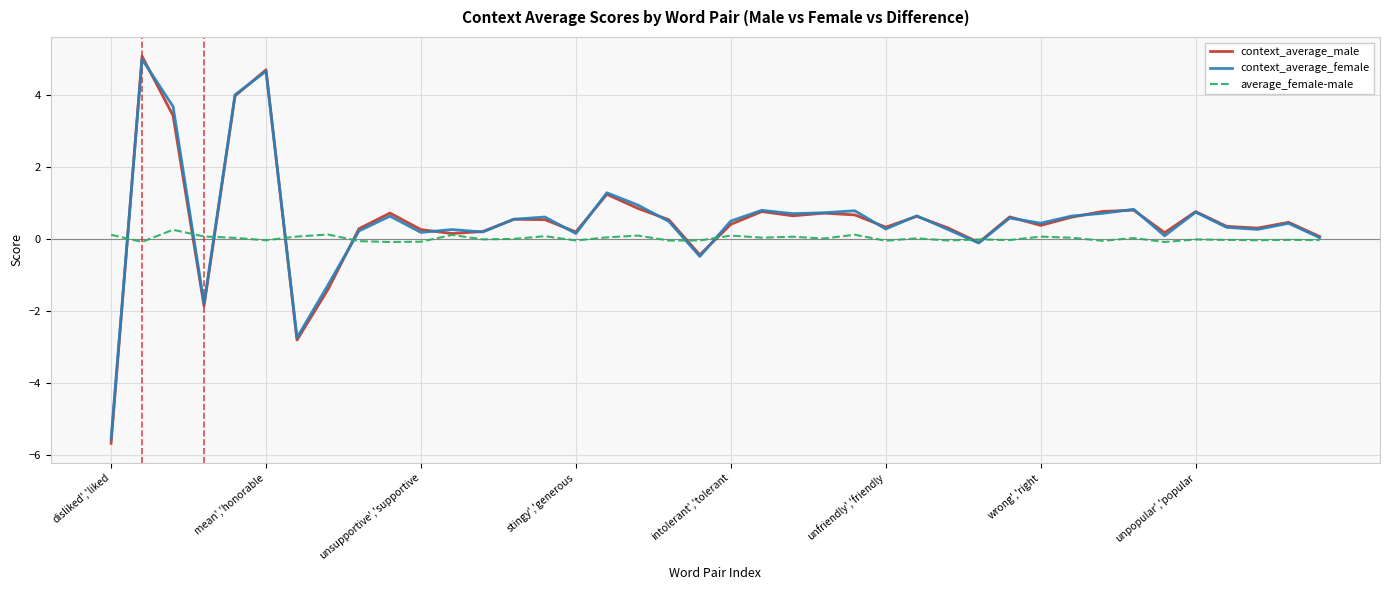

What is the maximum value for average_female-male?

0.3